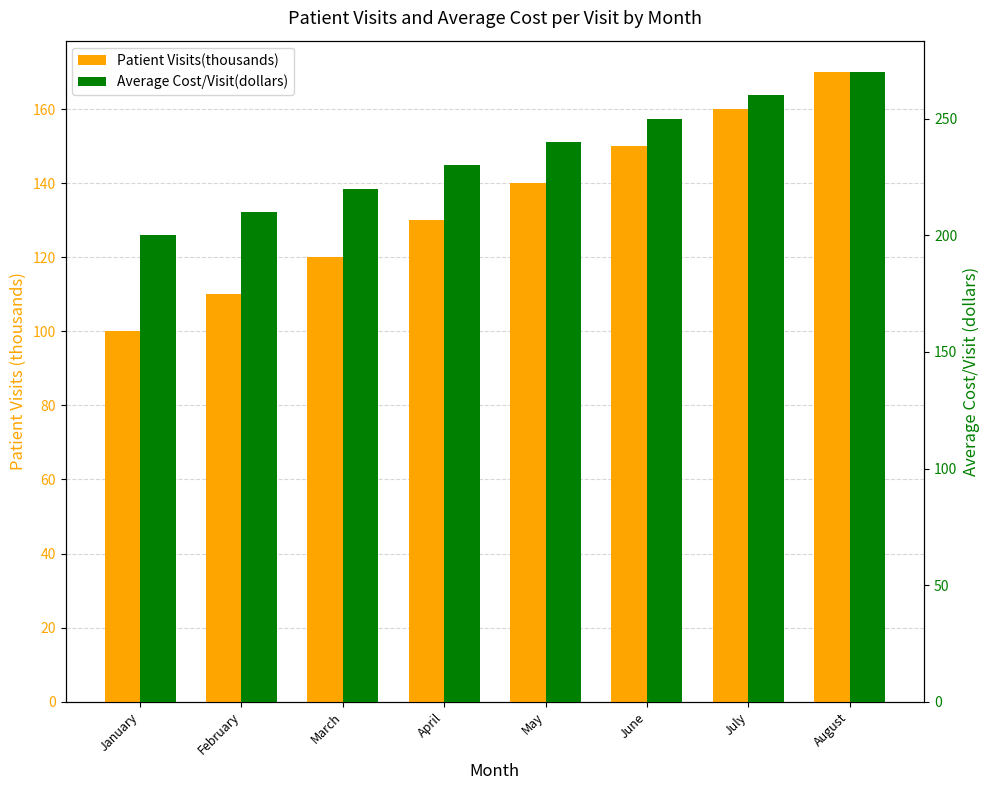

At which label is Average Cost/Visit(dollars) closest to 235?

April